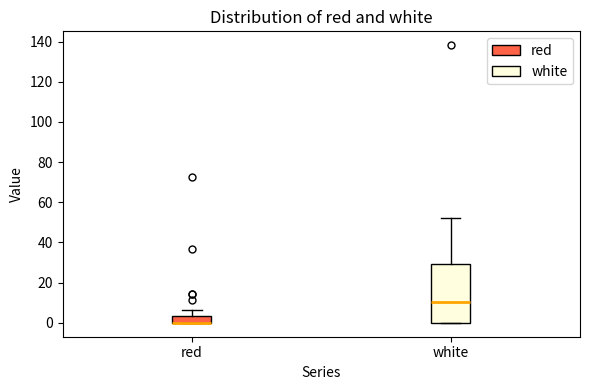

Where does the upper whisker of the box for red end on the y-axis? The values are not printed on the chart, so give them approximately, as read against the axis.

6